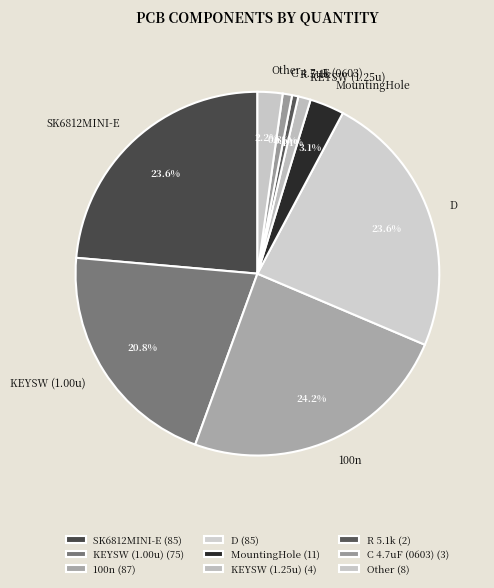

Which has a higher value, MountingHole or C 4.7uF (0603)?

MountingHole